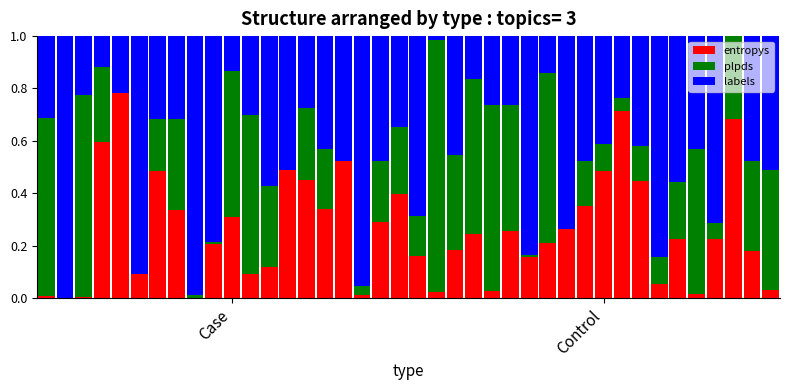

What is the sum of all entropys values?

10.5